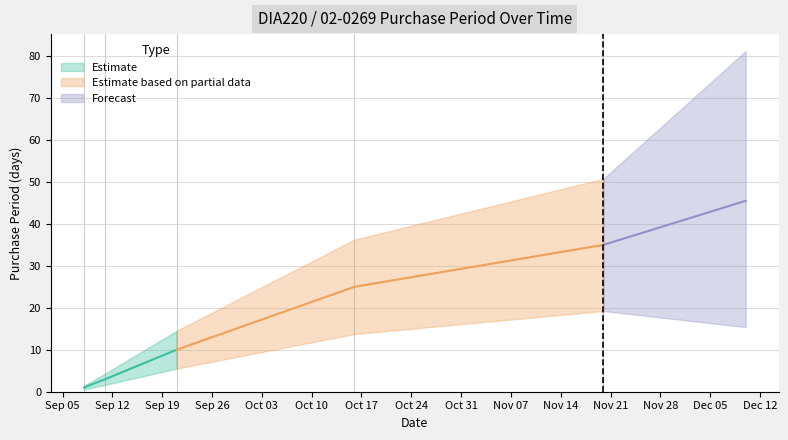

What is the change in value from 2017-09-21 to 2017-11-20?

+25